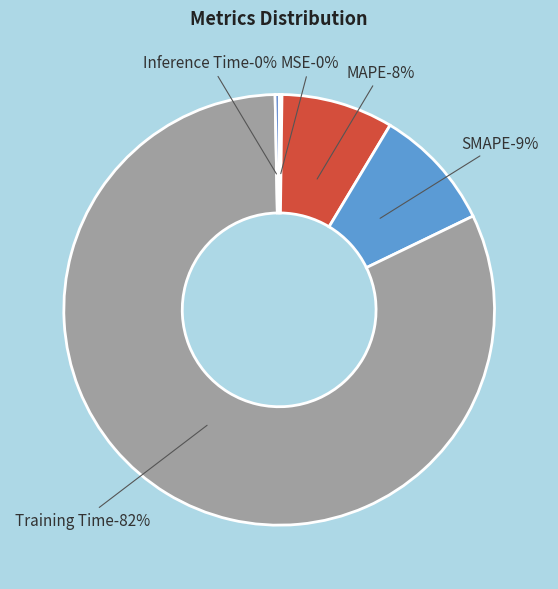

Combined, what portion of the pie is Training Time and MSE?

82.1%